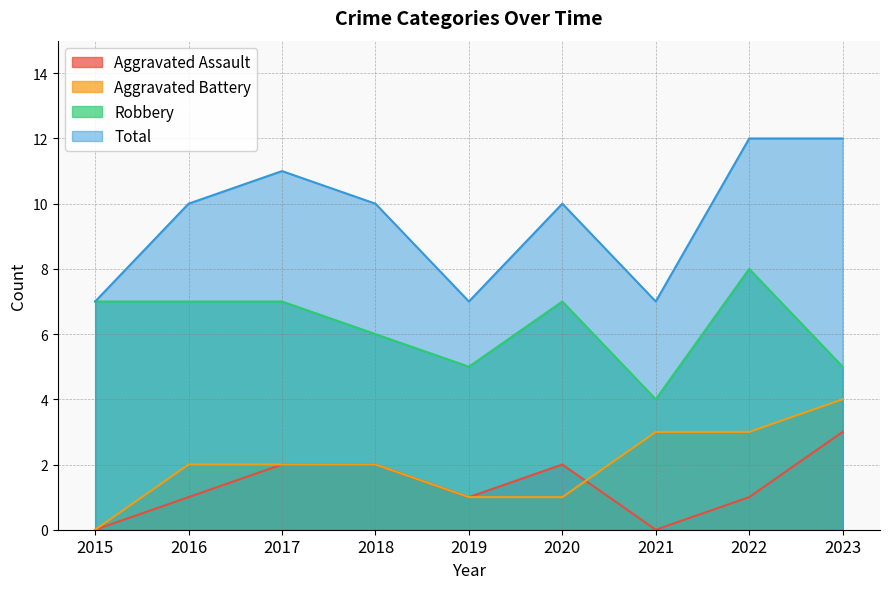

Between 2019 and 2021, which is larger?

2019